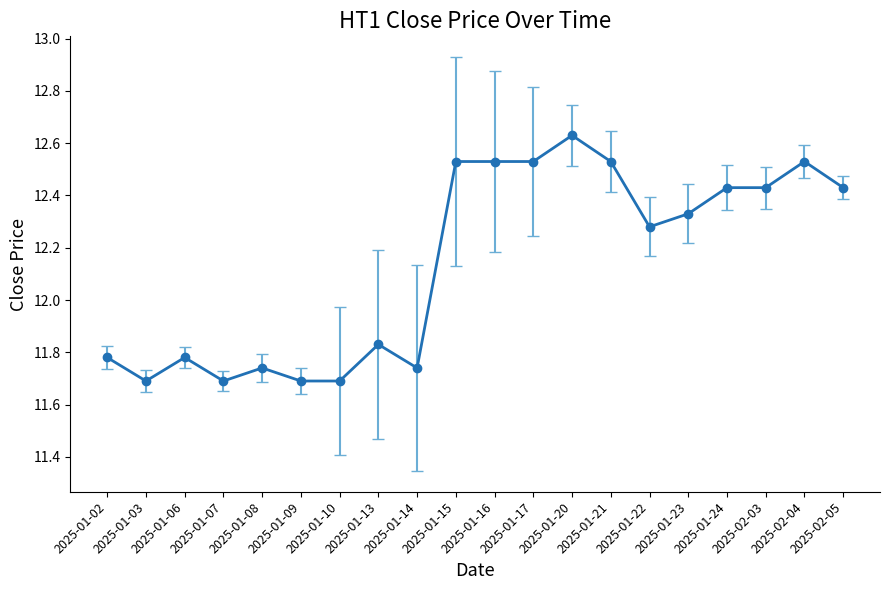

What is the change in value from 2025-01-21 to 2025-01-24?

-0.1